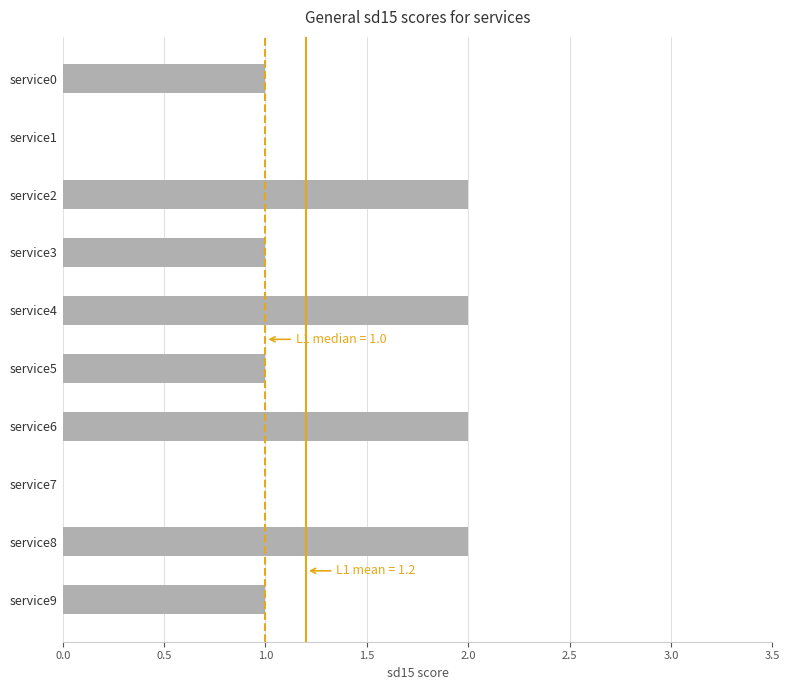

What is the sum of all values?

12